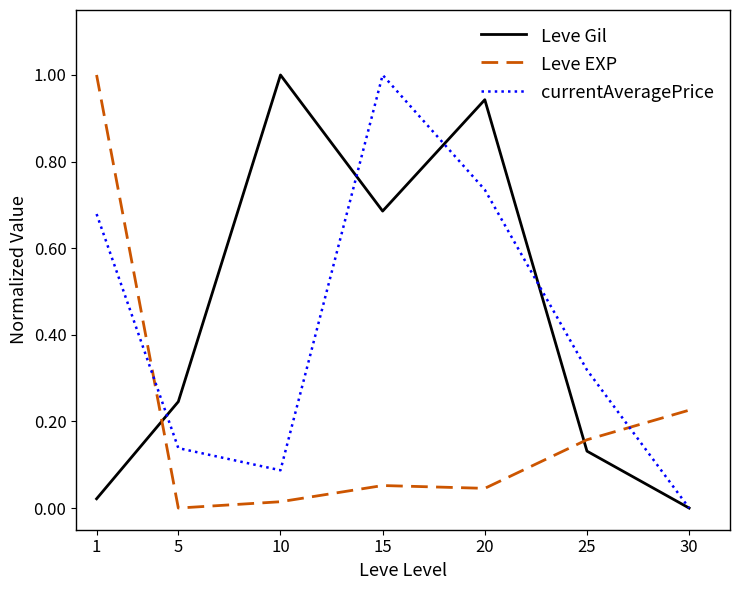

The Leve Gil series shows 0.0 at 30. True or false?

True